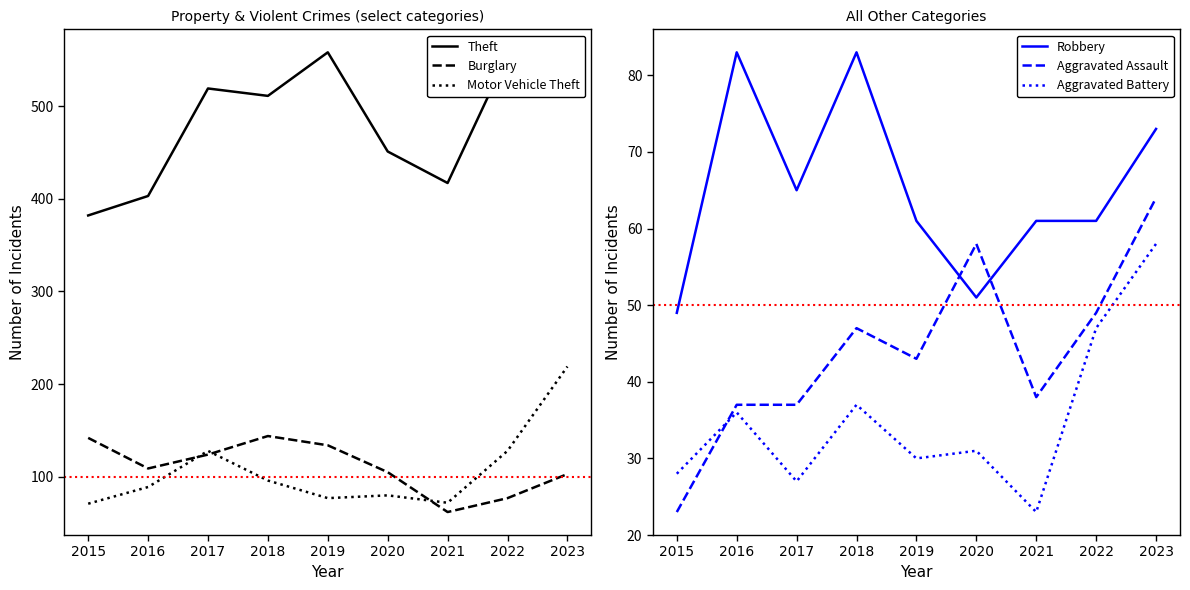

How many distinct data groups are displayed?

6